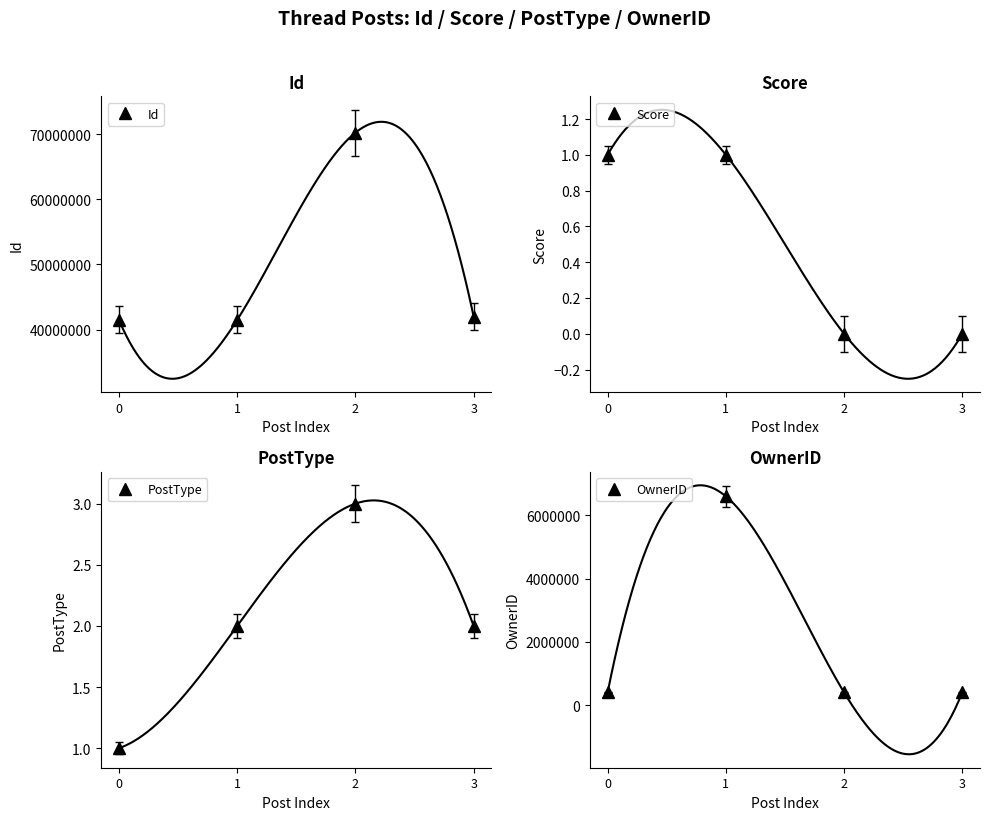

What is the maximum value for PostType?

3